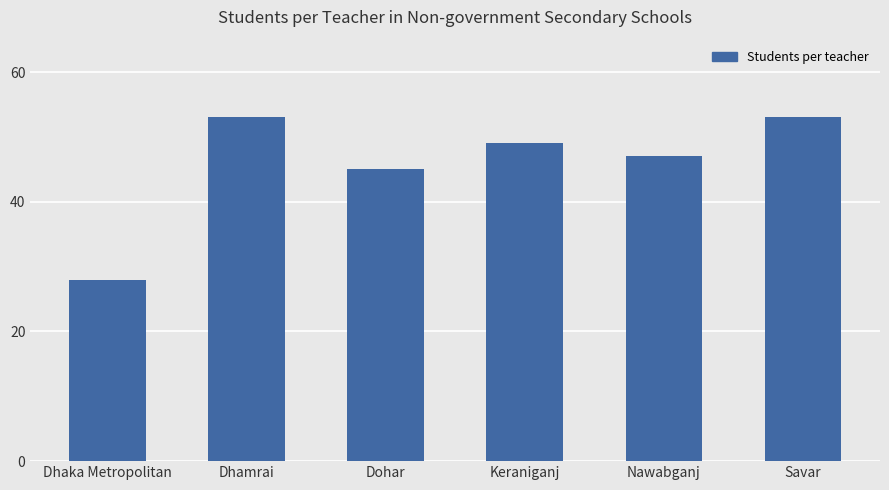

What is the label of the 2nd bar from the right?

Nawabganj